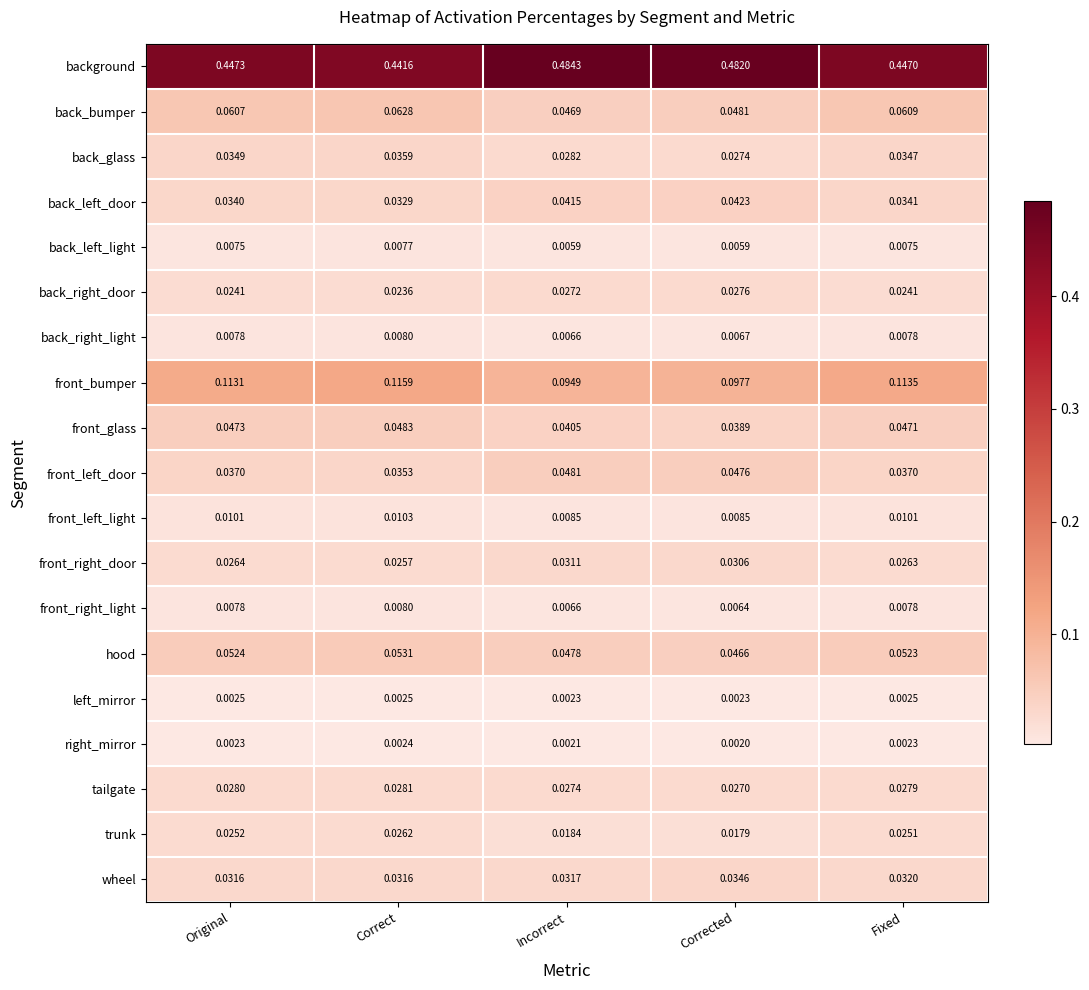

Which series has the largest range (max minus min)?

background